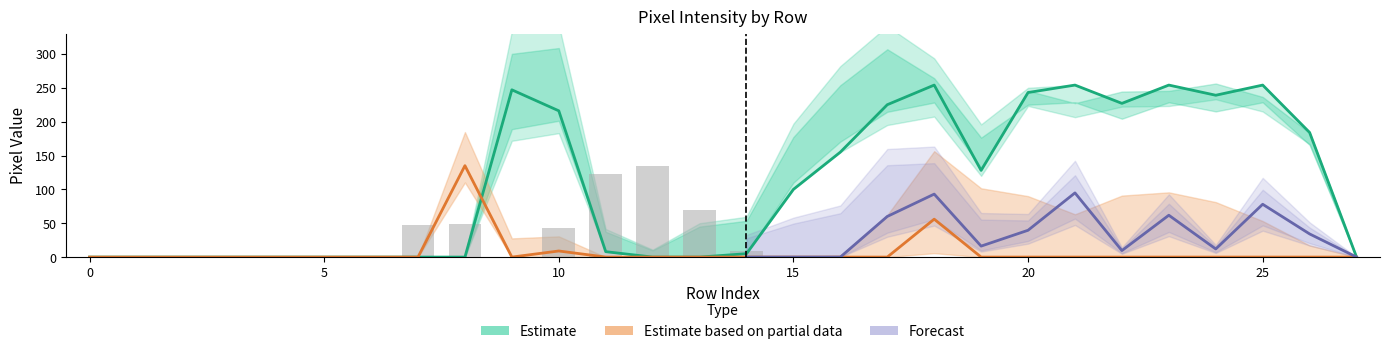

True or false: col_14 has a value of 32 at 18.

False